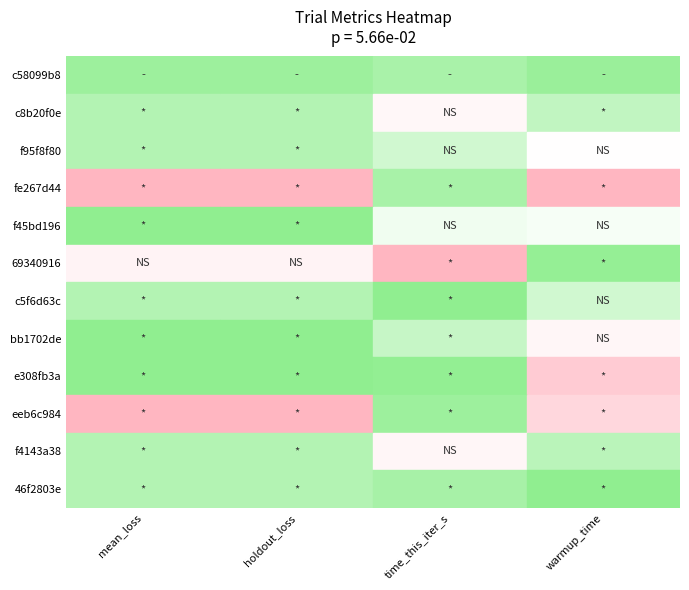

How many distinct data groups are displayed?

12